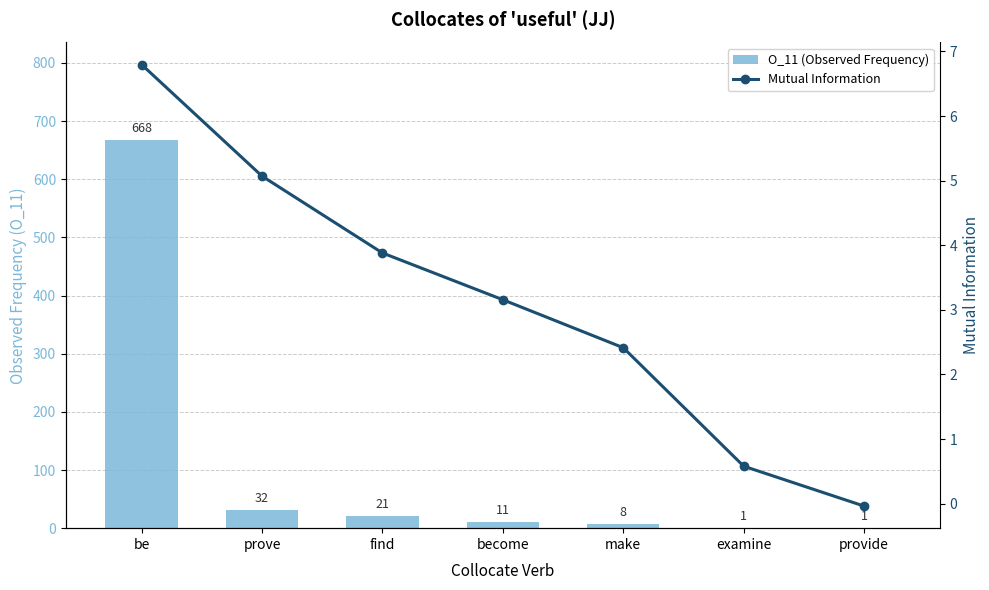

Reading left to right, what are all the values shown in this chart?

O_11 (Observed Frequency): be=668.0	prove=32.0	find=21.0	become=11.0	make=8.0	examine=1.0	provide=1.0
Mutual Information: be=6.8	prove=5.1	find=3.9	become=3.2	make=2.4	examine=0.6	provide=-0.0